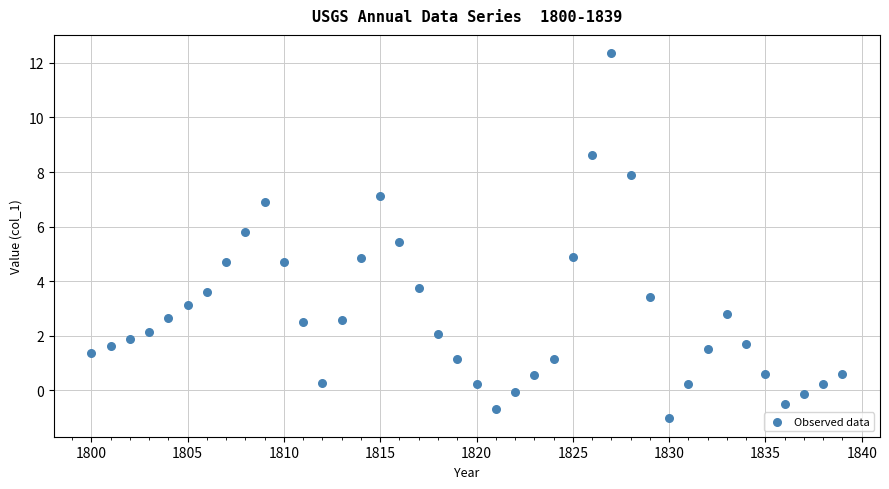

What is the range of X values (max minus min)?

39.0